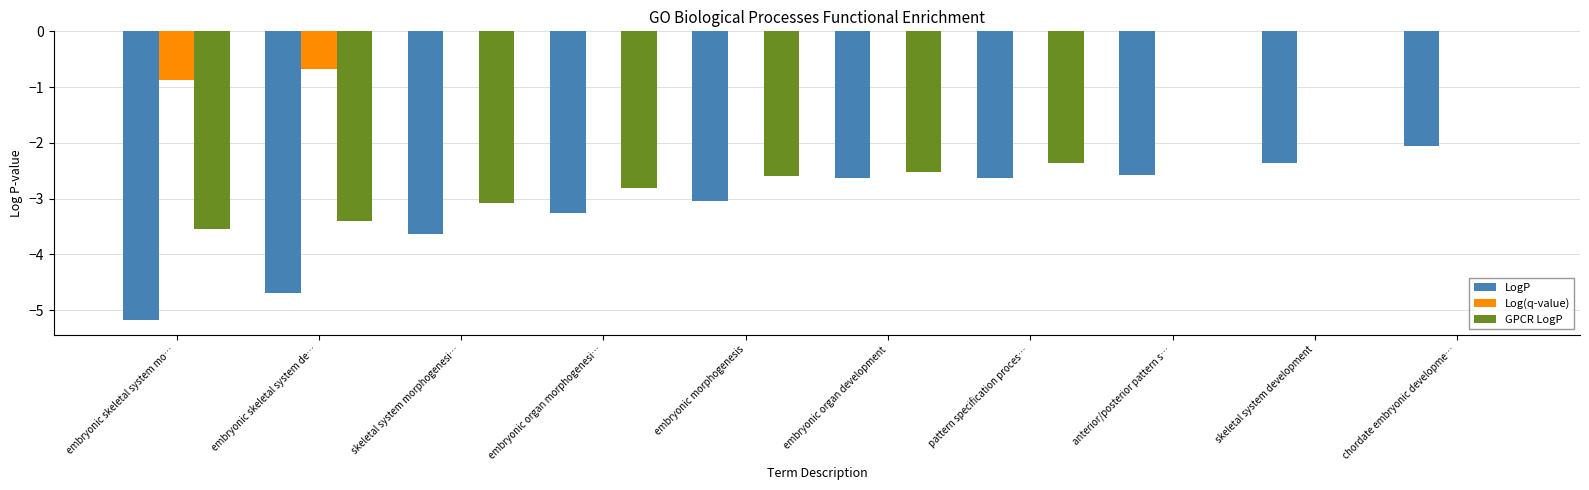

How many distinct data groups are displayed?

3